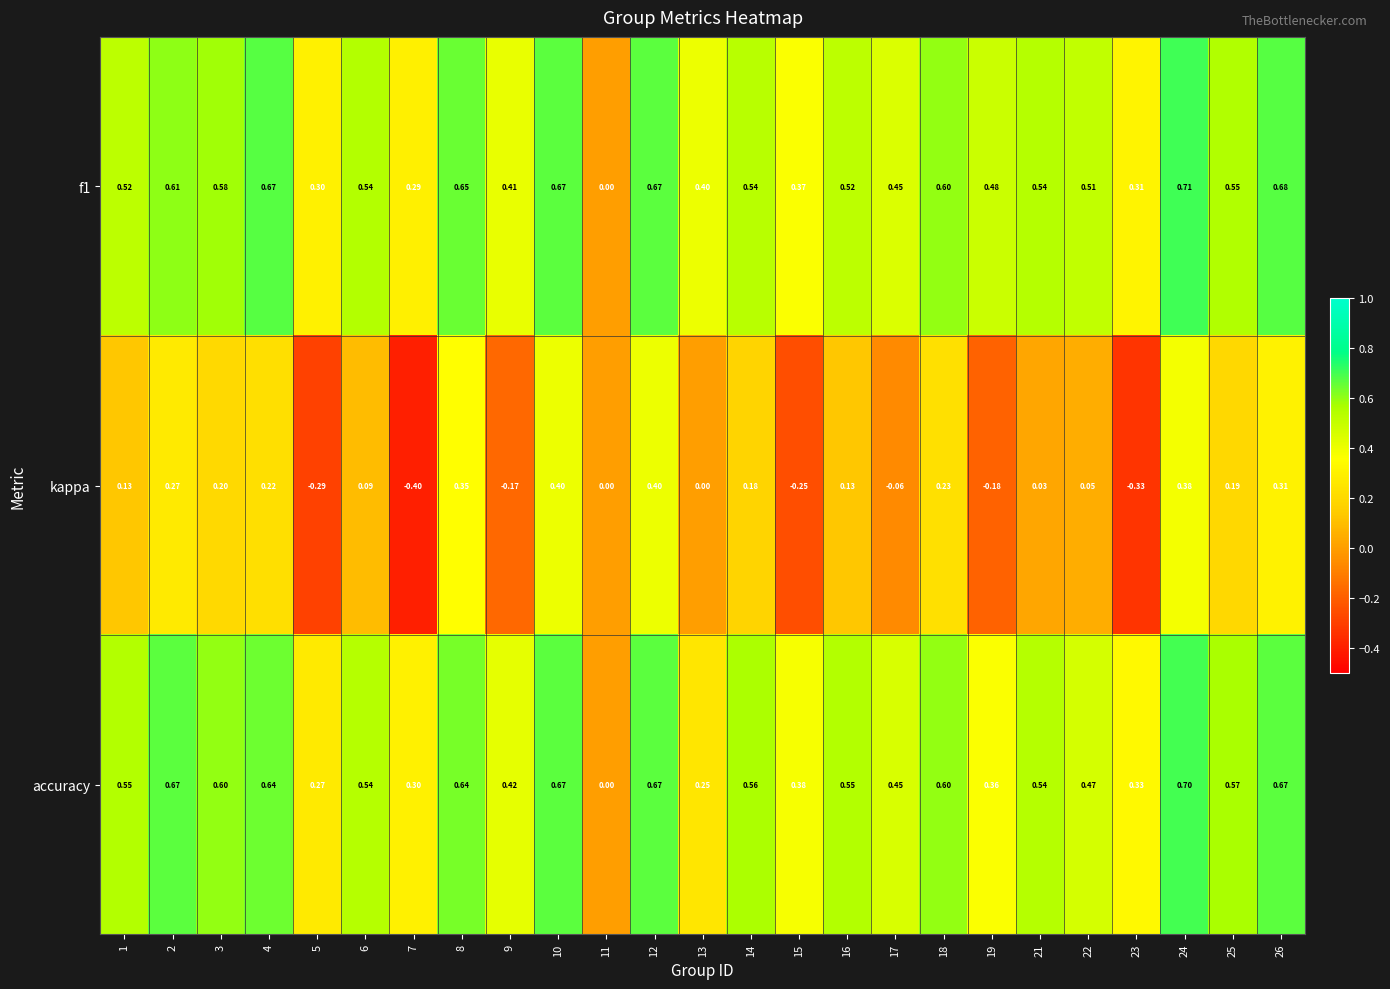

Is the value of f1 at 4 greater than the value of kappa at 1?

Yes